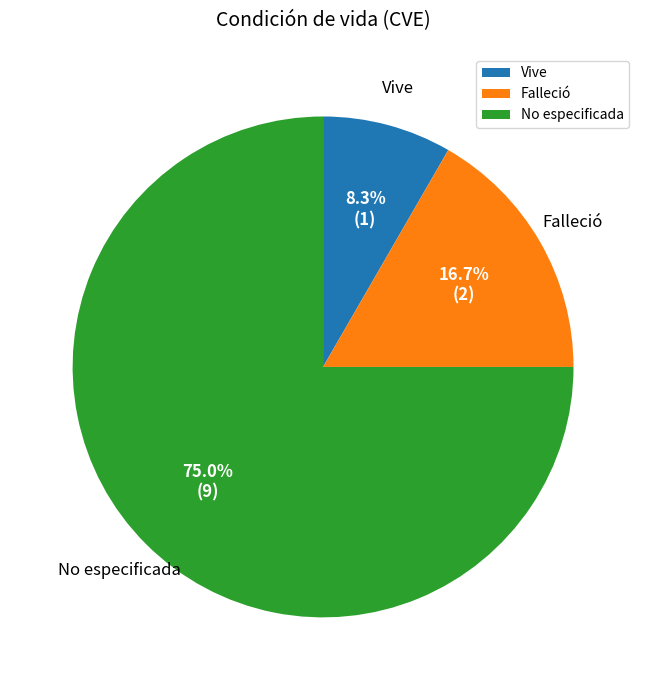

To the nearest percent, what portion does Falleció represent?

17%